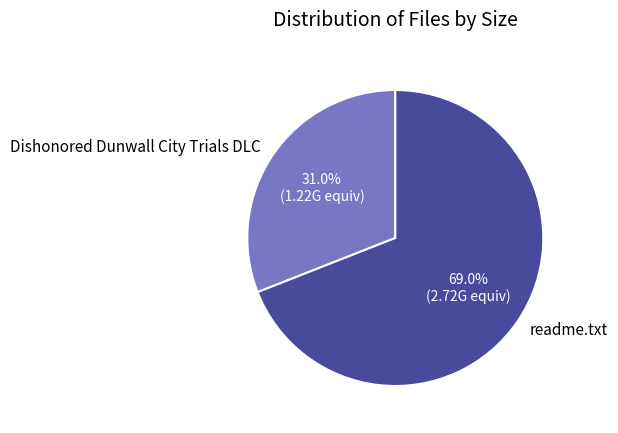

Is readme.txt the majority of the pie?

Yes